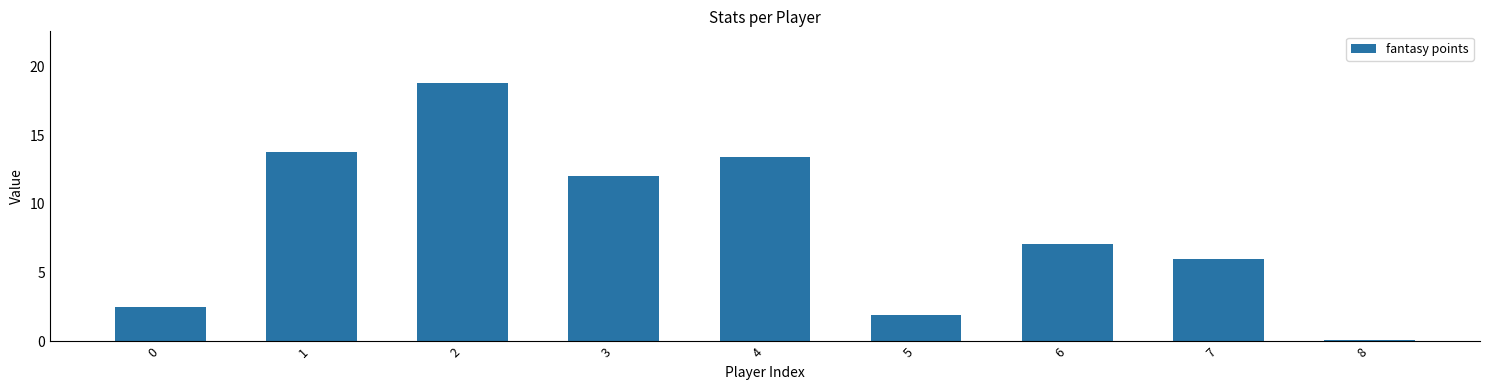

What is the maximum value shown in the chart?

18.8